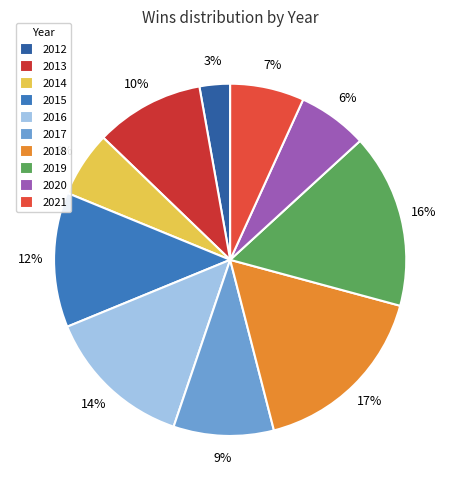

Which slice is the smallest?

2012